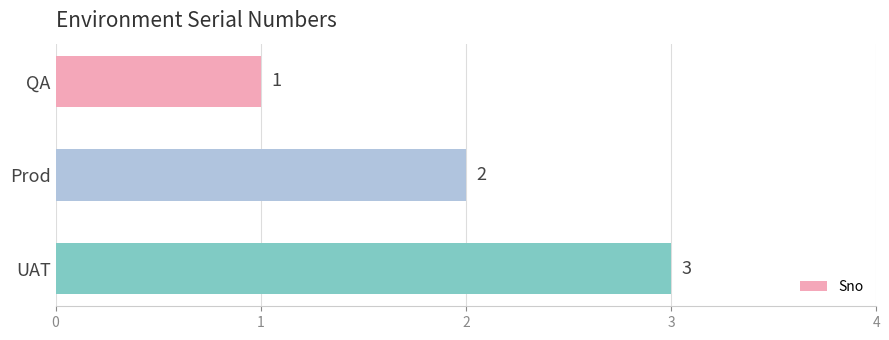

Which label corresponds to the largest value in the chart?

UAT